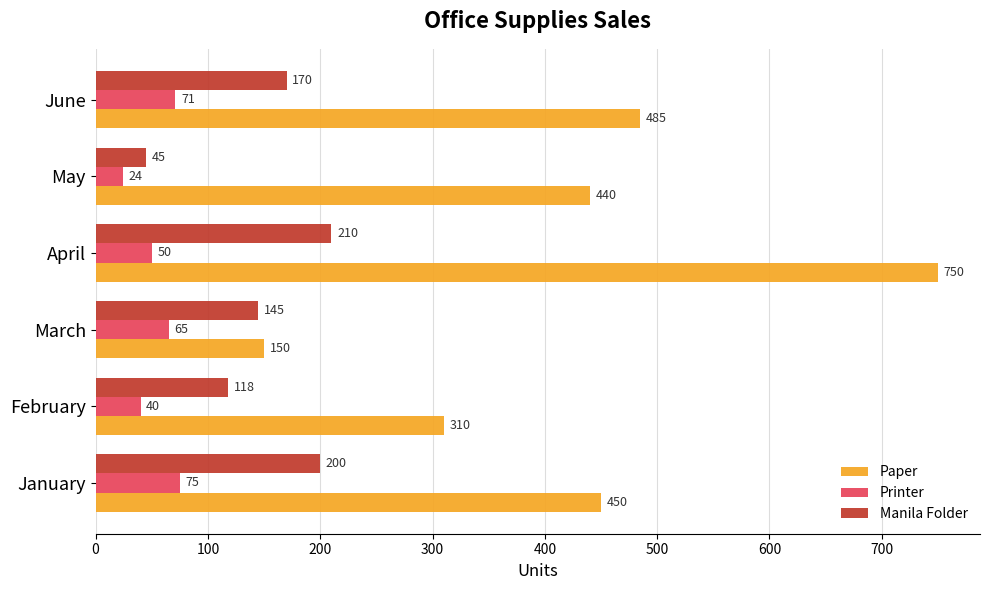

What is the difference between the highest and lowest values at May?

416